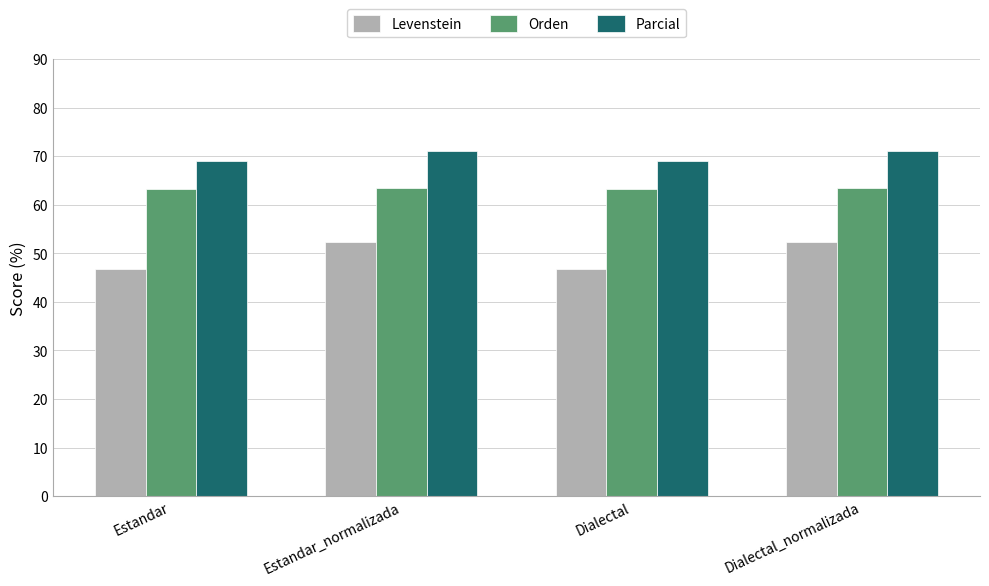

Count the number of data series in this chart.

3